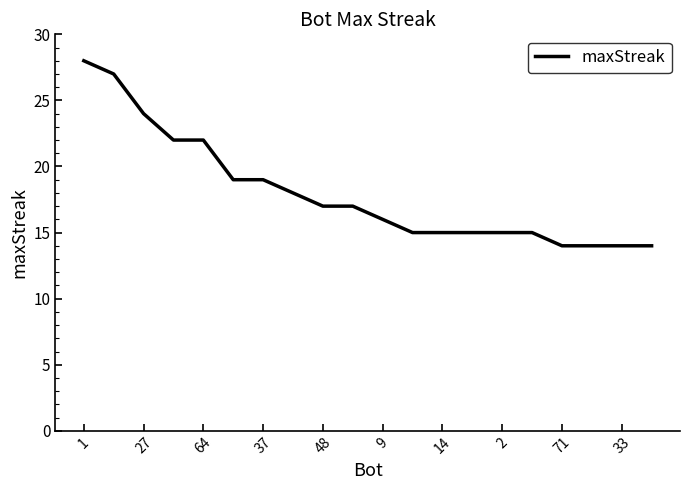

What is the difference between the maximum and minimum values?

14